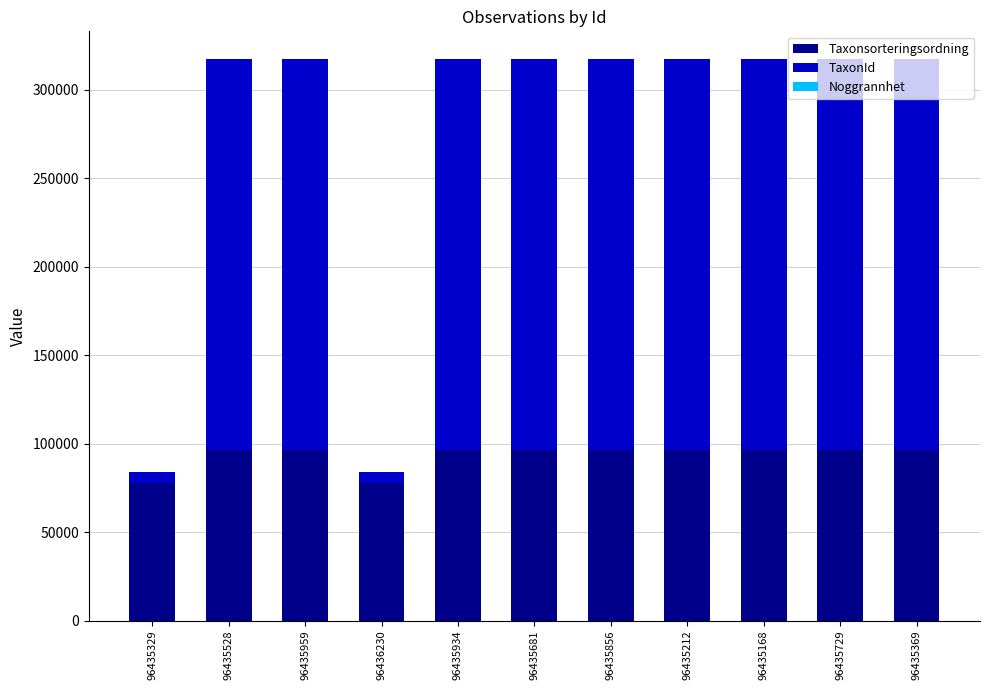

What is the maximum value for Taxonsorteringsordning?

96334